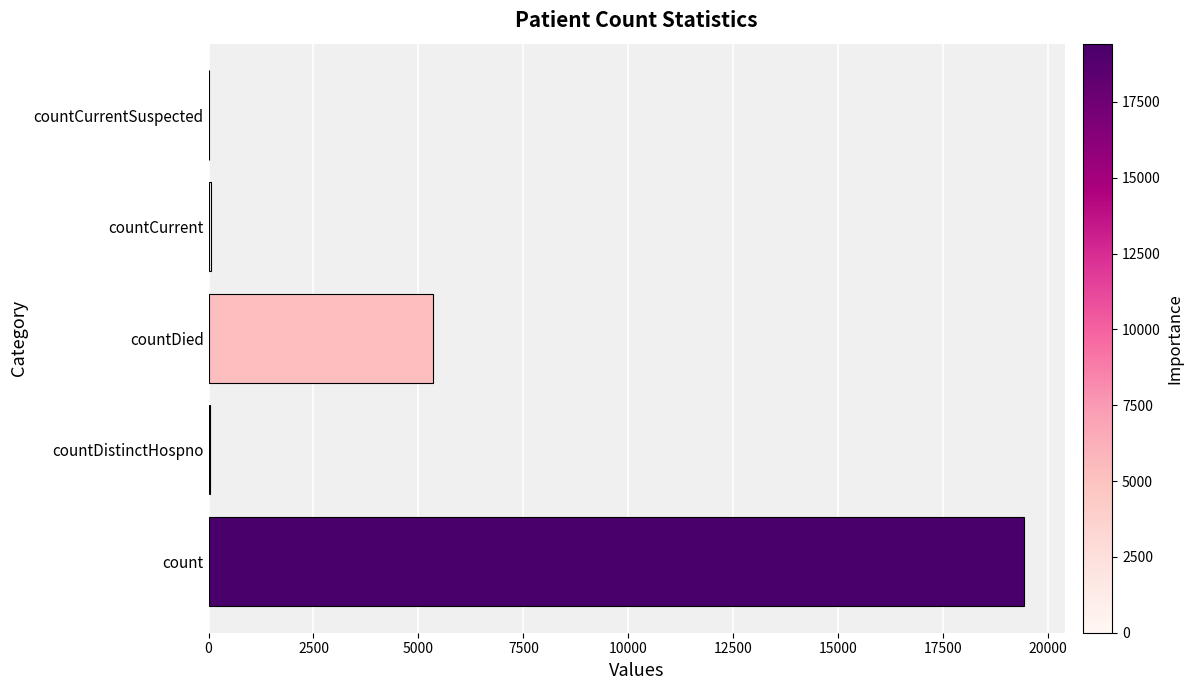

Between countCurrentSuspected and count, which is larger?

count